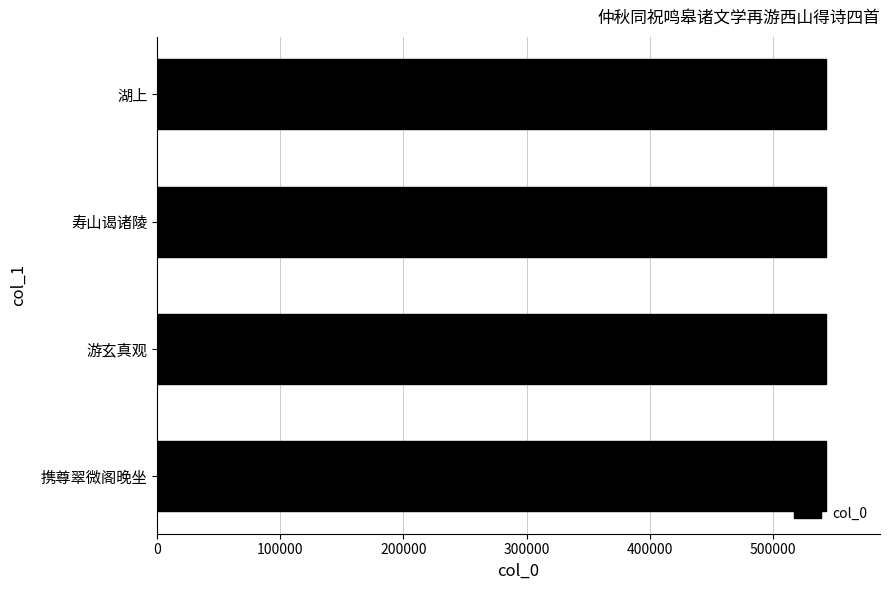

What is the difference between the maximum and second lowest values?

2